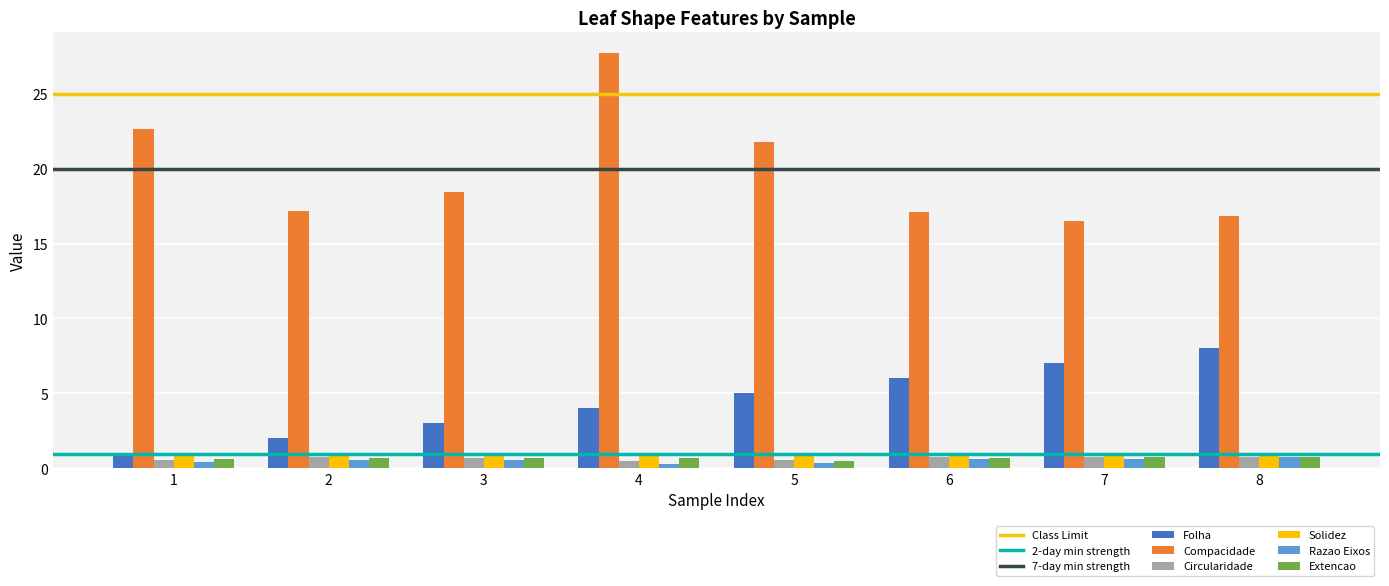

What is the difference between the highest and lowest values at 6?

16.5